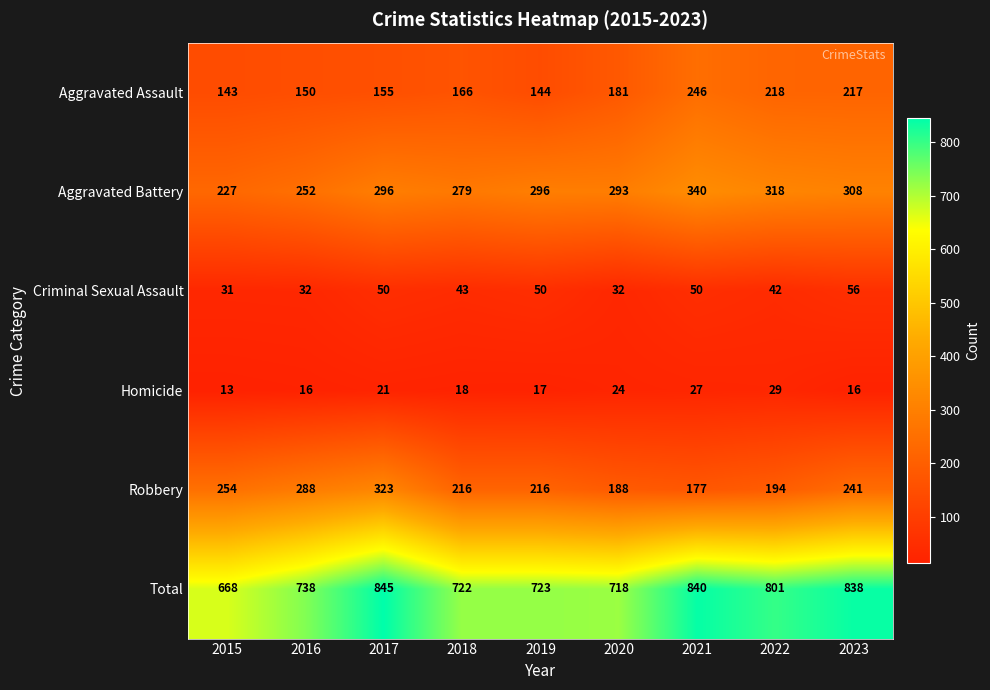

How many series are shown in this chart?

6